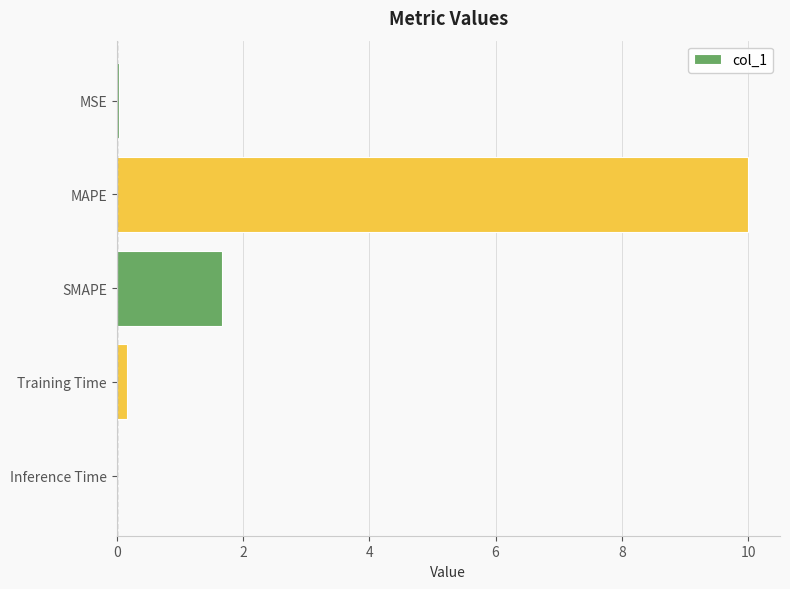

Between MAPE and MSE, which is larger?

MAPE